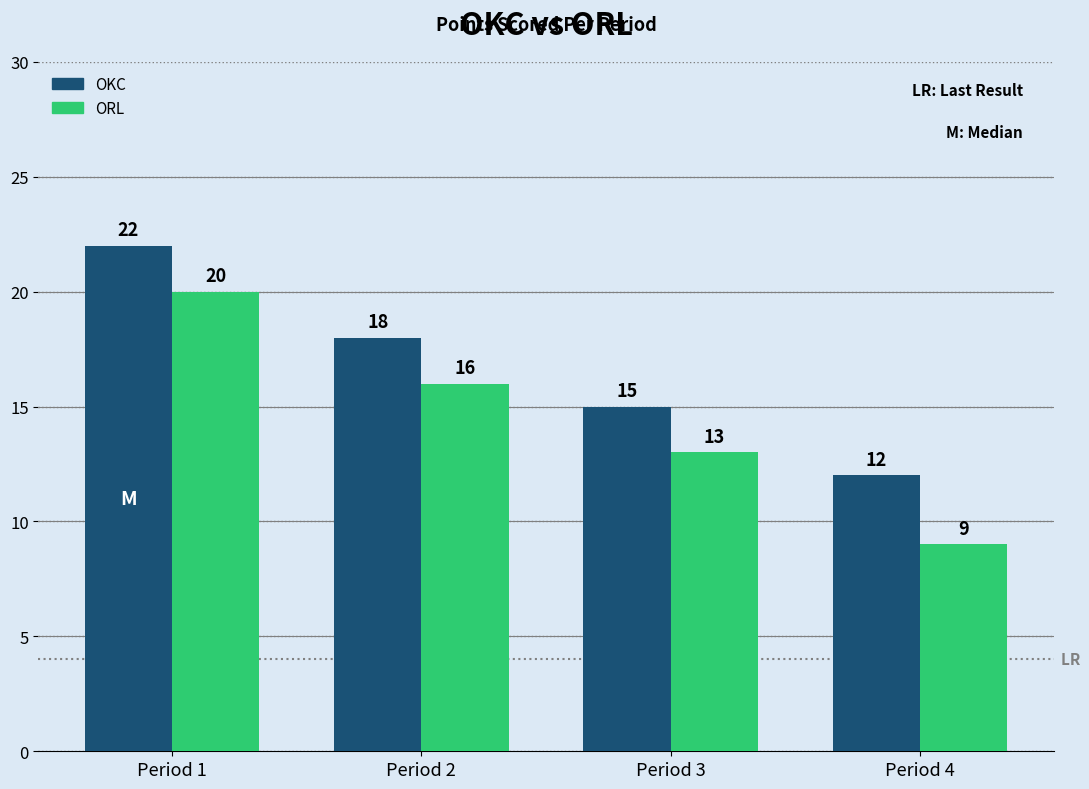

What is the minimum value for ORL?

9